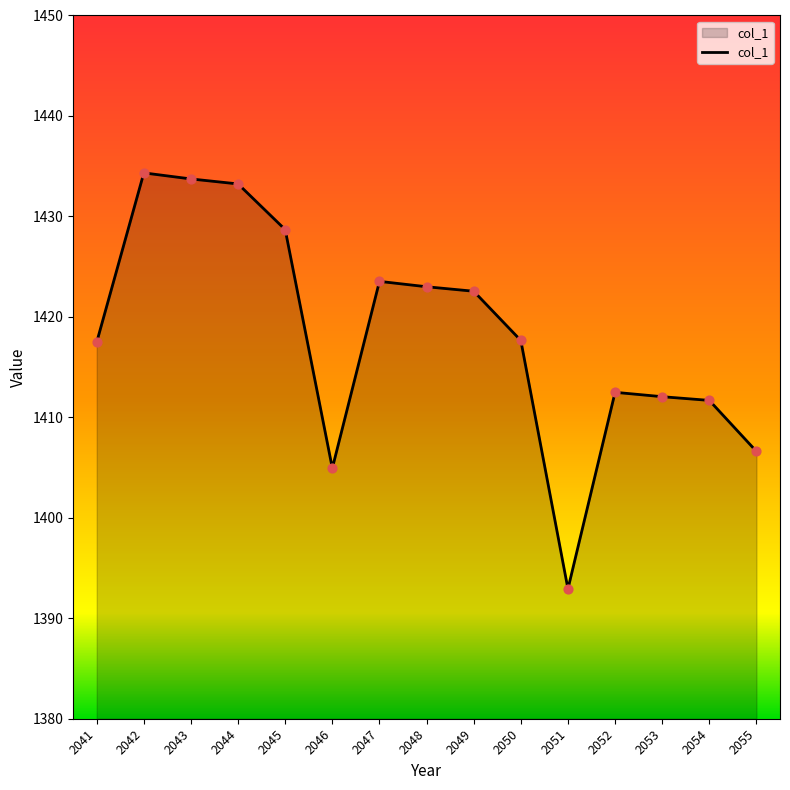

Approximately how many times larger is the value at 2045 compared to 2046?

1.0